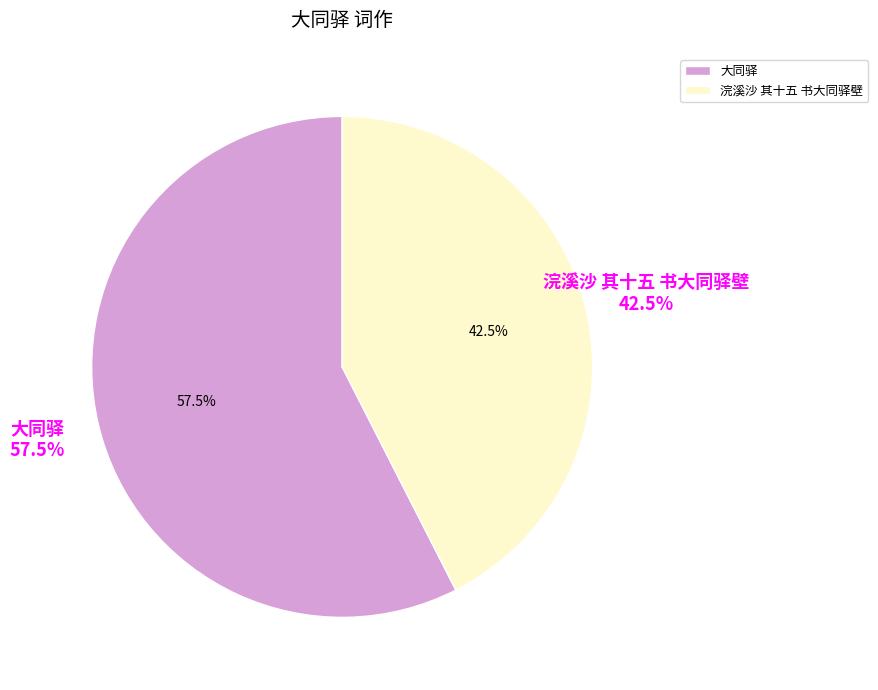

Which category has the biggest portion of the pie?

大同驿